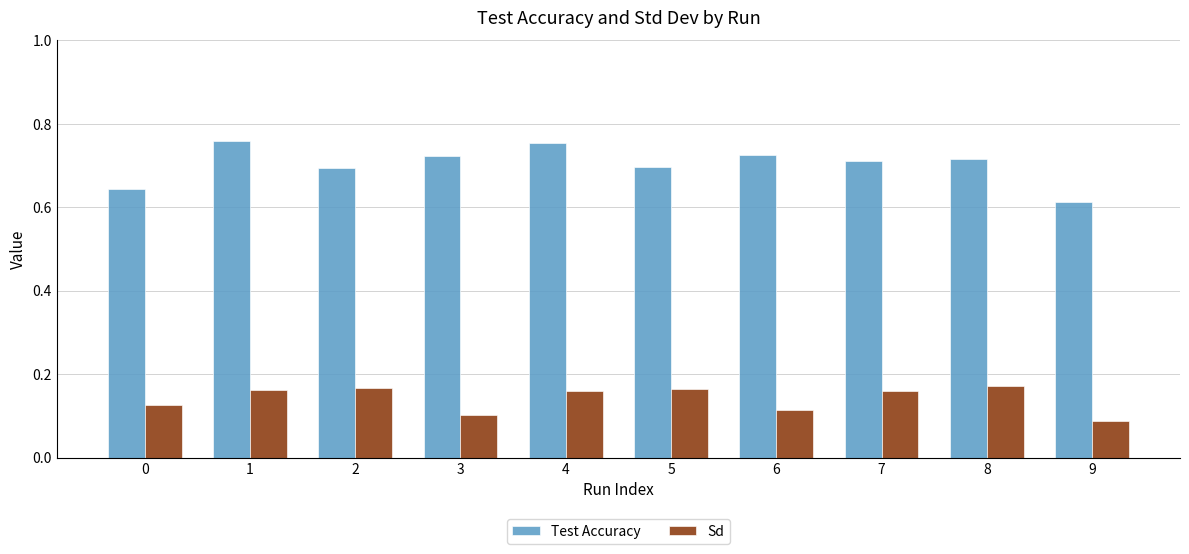

Which series has the largest range (max minus min)?

Test Accuracy